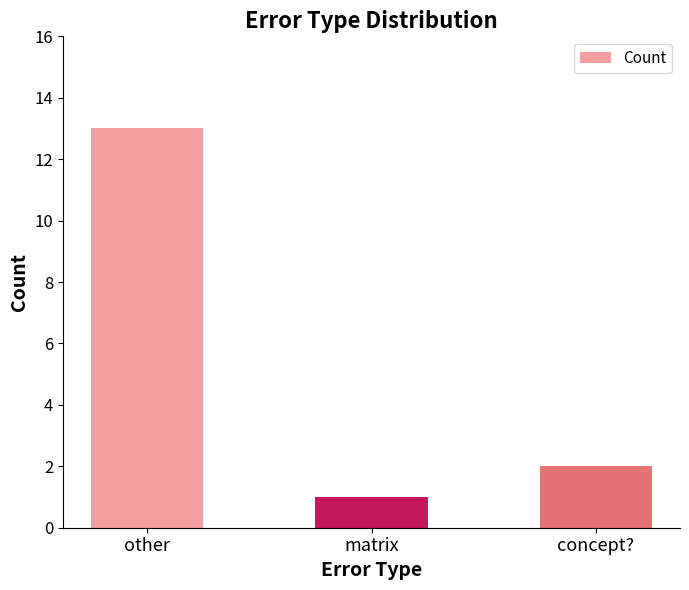

List the labels in order of value, largest first.

other, concept?, matrix